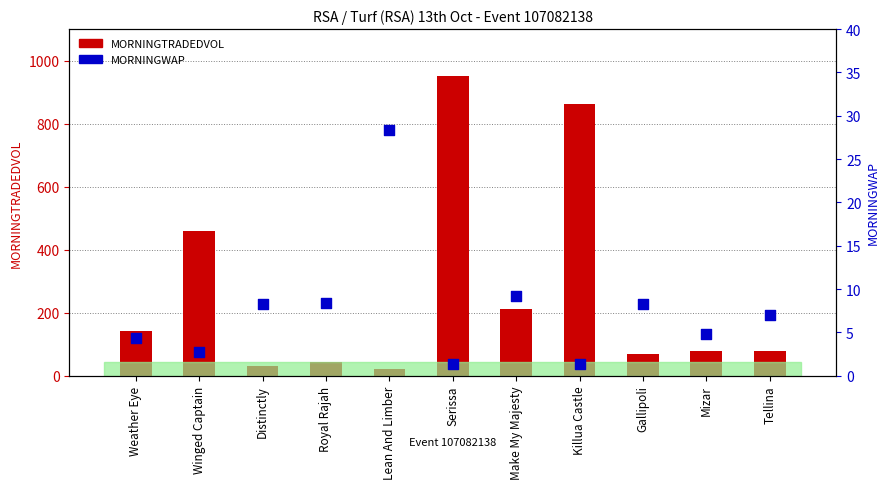

Which series has the largest total across all categories?

MORNINGTRADEDVOL